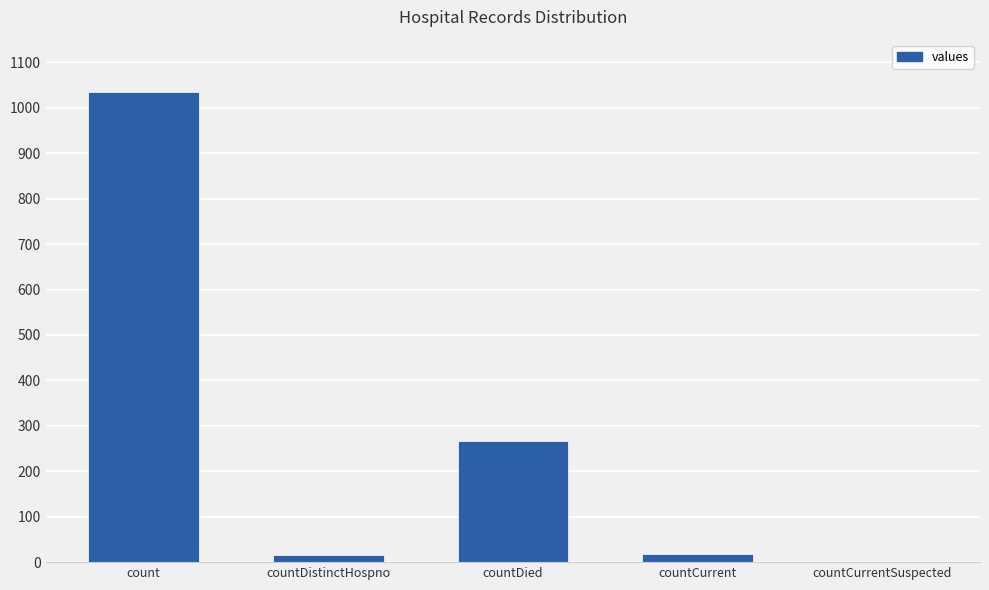

What is the change in value from count to countDistinctHospno?

-1018